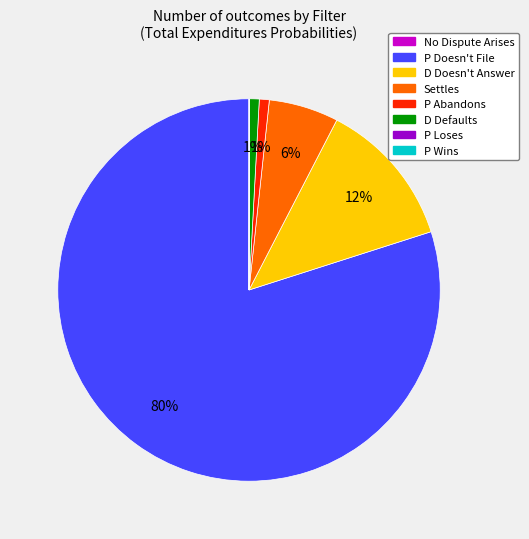

Which slice is the largest?

P Doesn't File